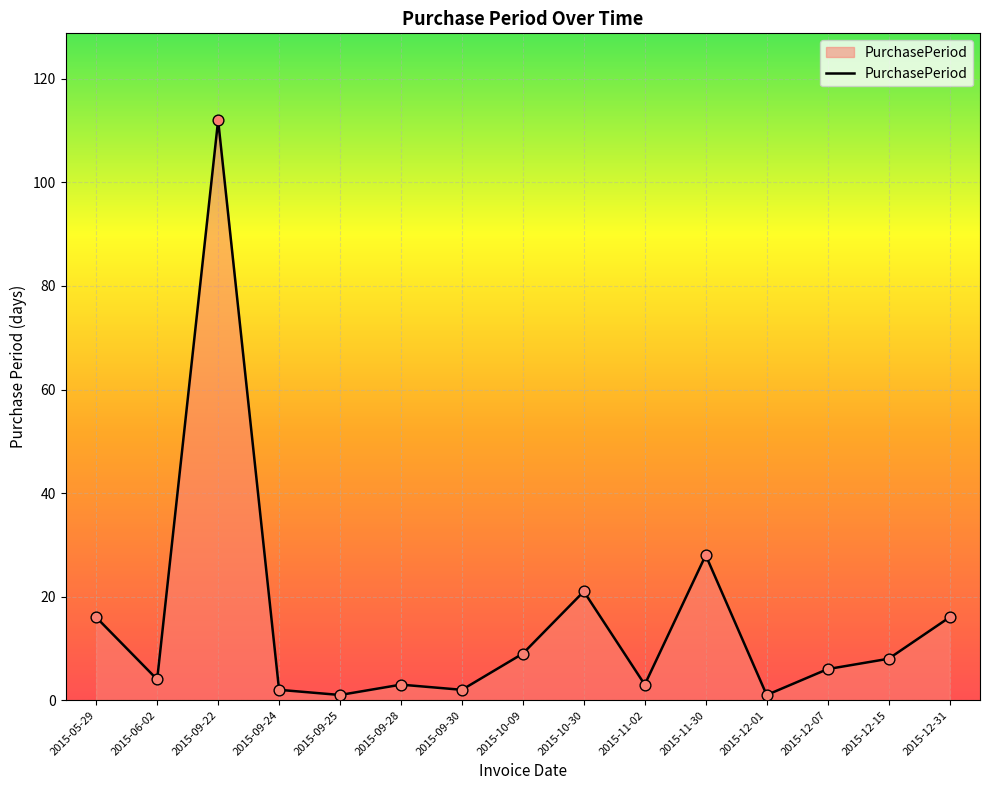

What is the ratio of the value at 2015-10-30 to the value at 2015-05-29?

1.3